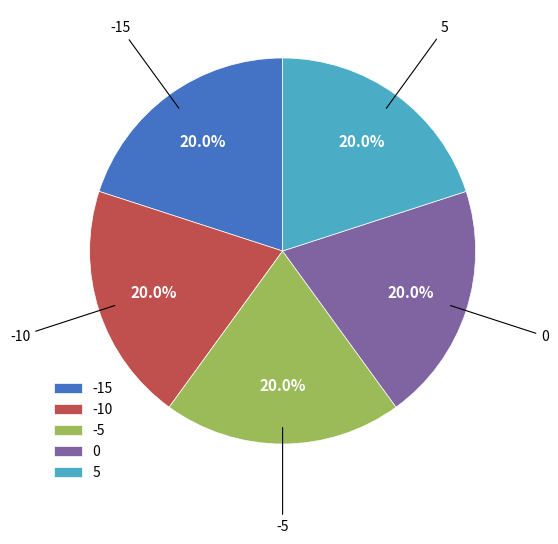

Is there any slice that represents more than half of the pie?

No